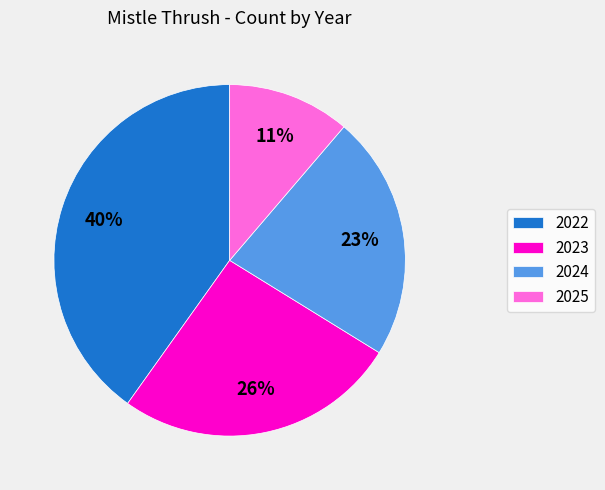

Does 2022 represent more than half of the total?

No